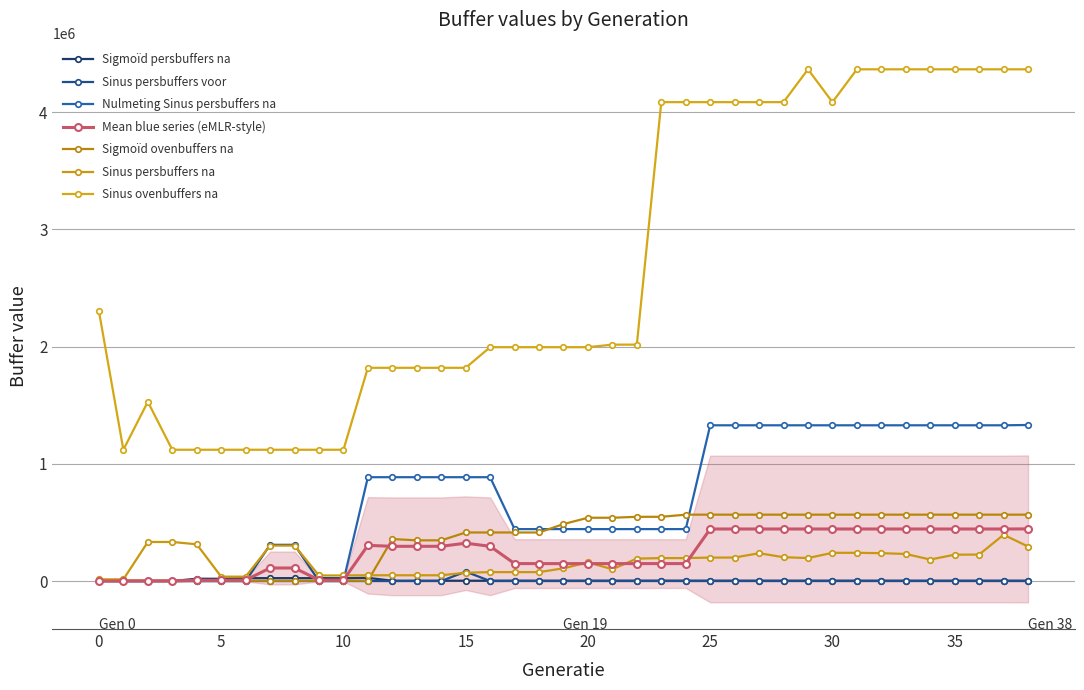

The value of Sigmoïd ovenbuffers na at 4 is 3333. True or false?

True